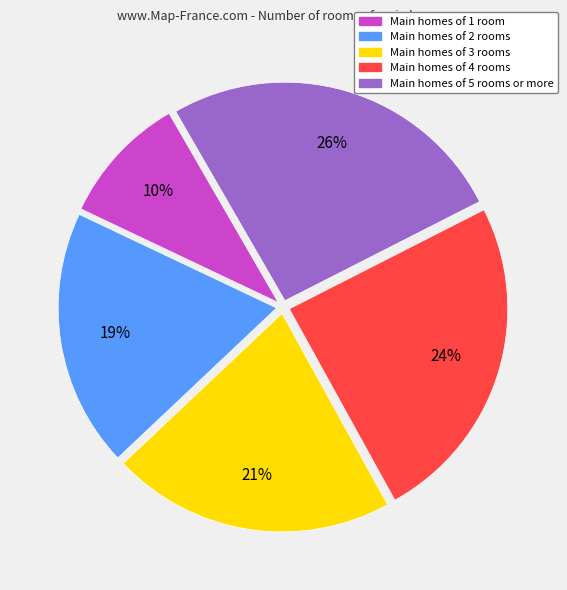

How many slices are in this pie chart?

5